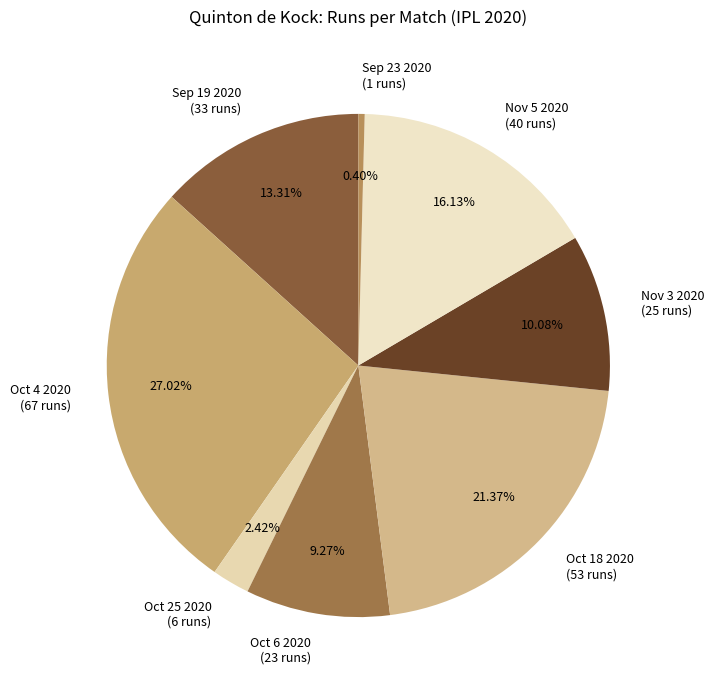

Is the sum of Sep 19 2020 (33 runs) and Oct 4 2020 (67 runs) greater than half?

No